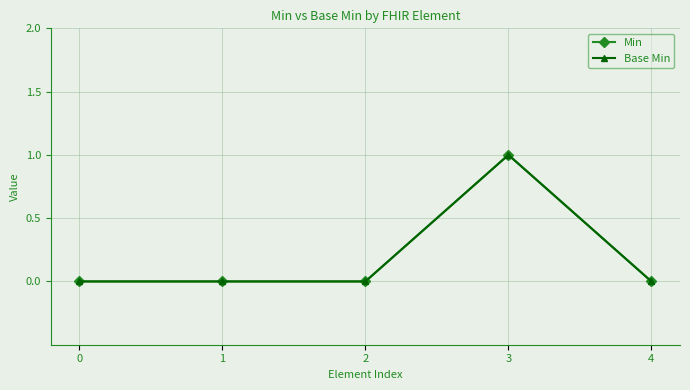

Which series has the widest spread of values?

Min